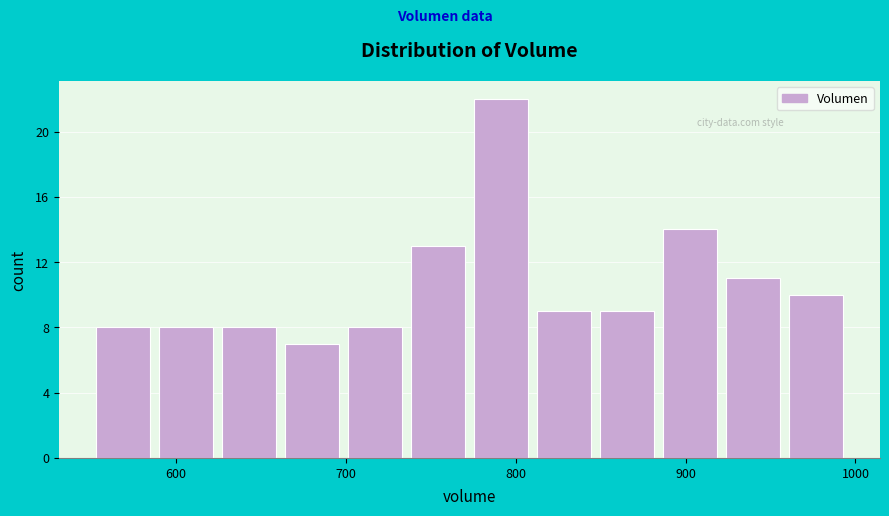

Around what value on the x-axis is the tallest bar? Give the approximate position of its centre, as read against the axis.

790